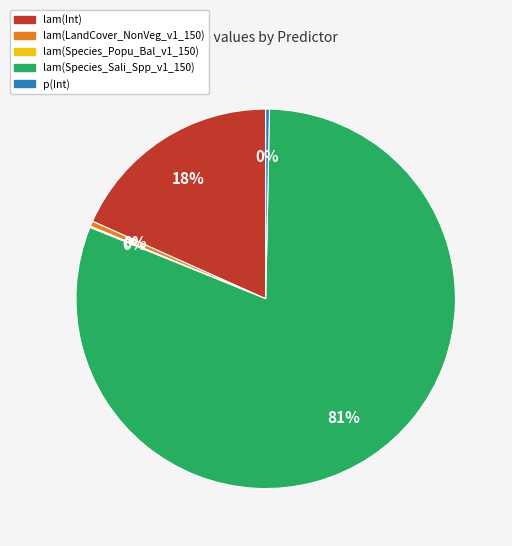

Is it true that lam(Int) is 18% of the pie?

True